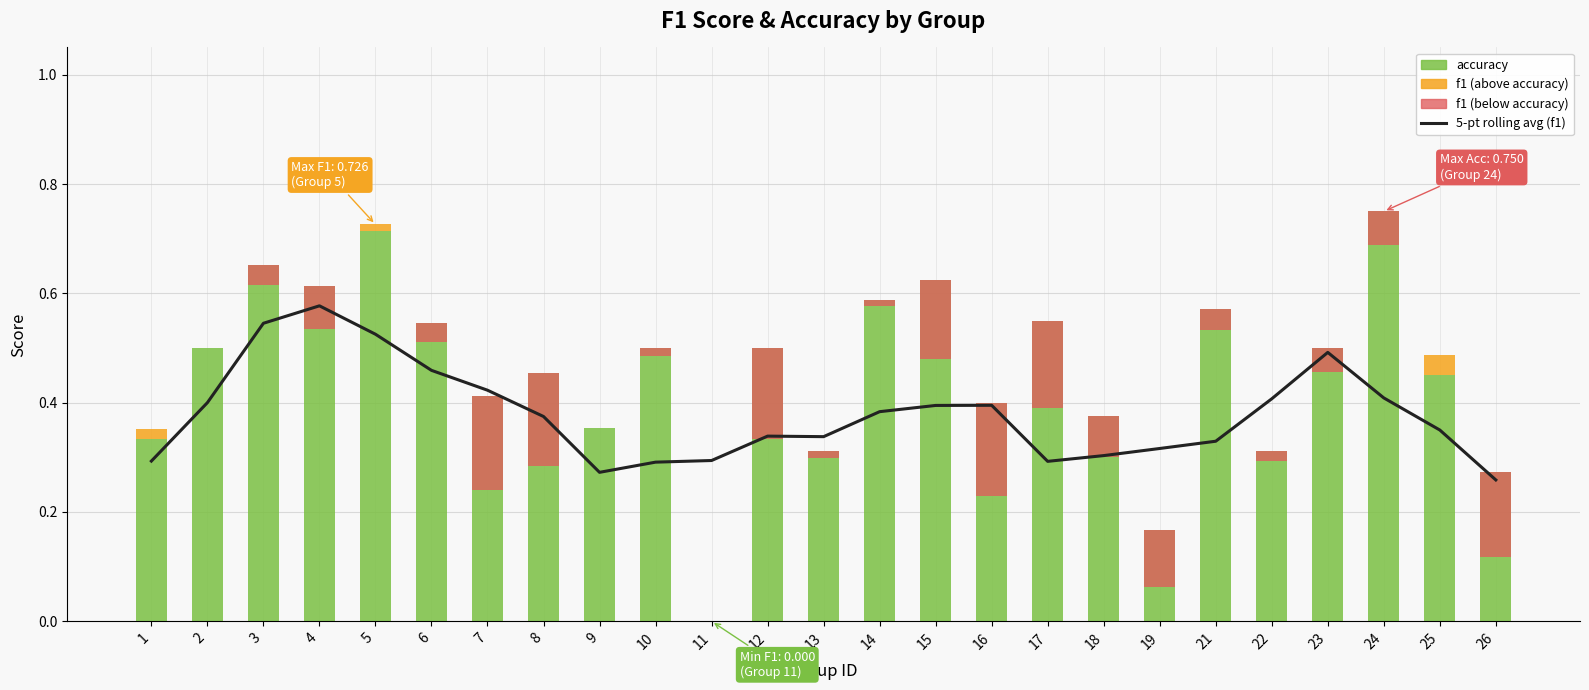

Does the chart contain any negative values?

No